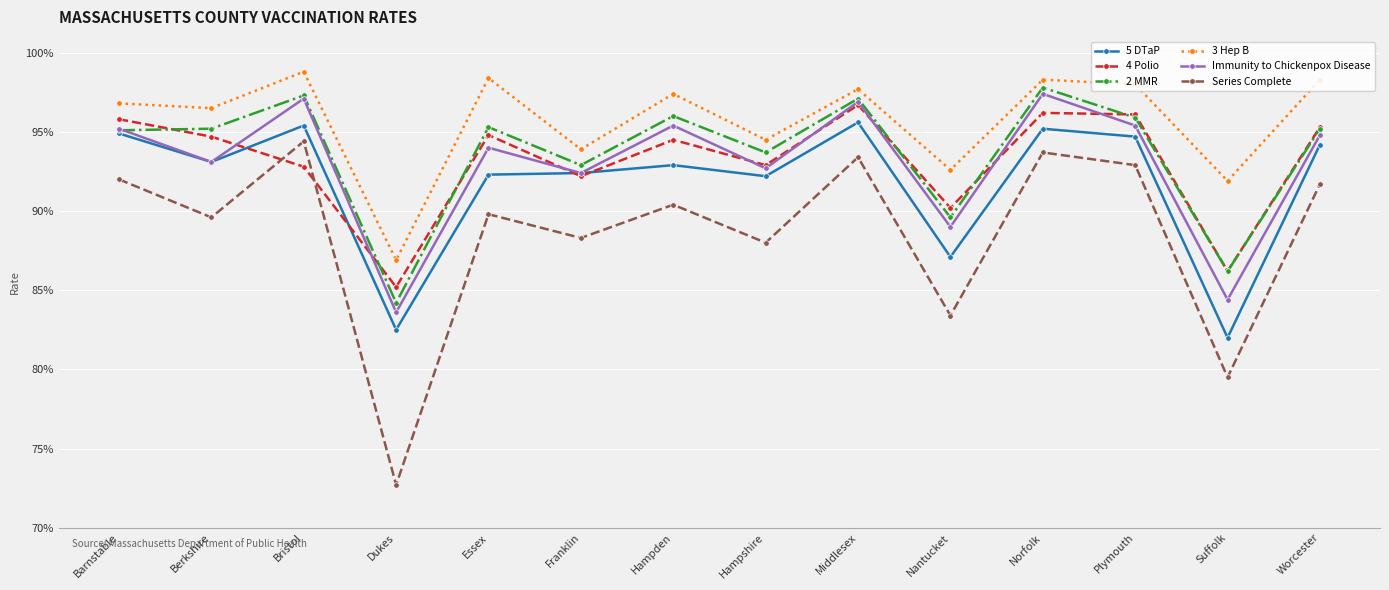

True or false: Series Complete has a value of 0.9 at Norfolk.

True